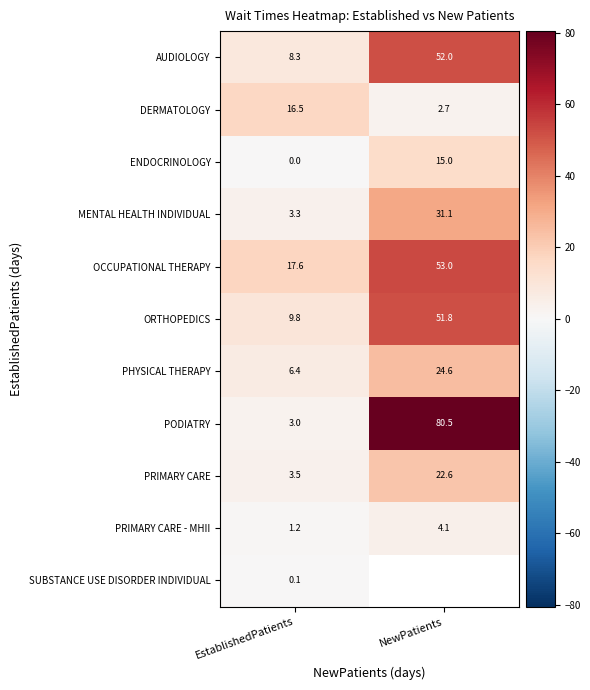

What is the difference between the maximum and minimum values in the DERMATOLOGY series?

13.8